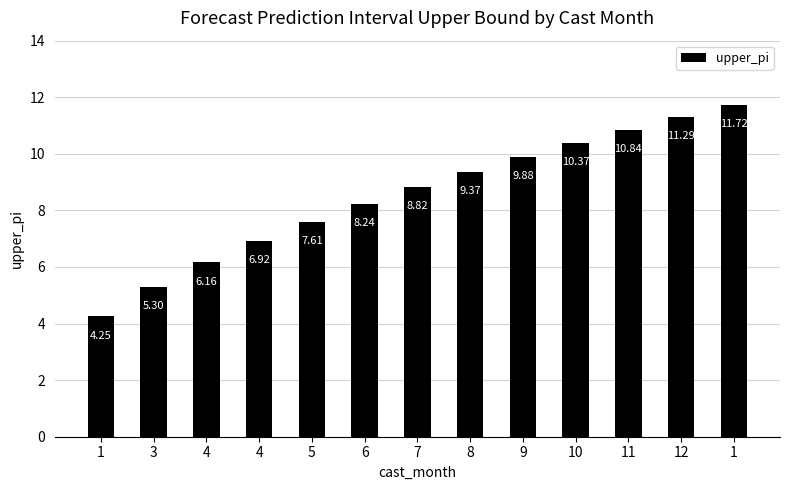

The chart shows a value of 5.3 at 3. True or false?

True